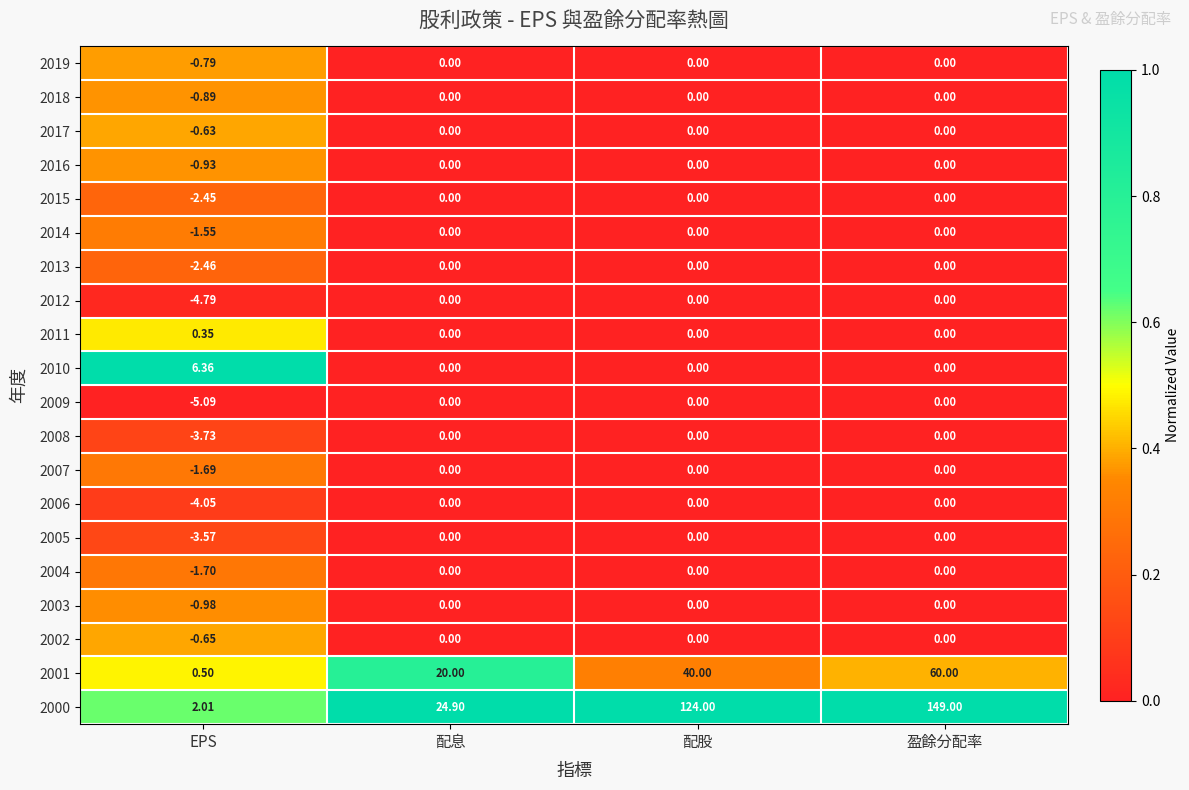

At how many categories does at least one series exceed 0?

4